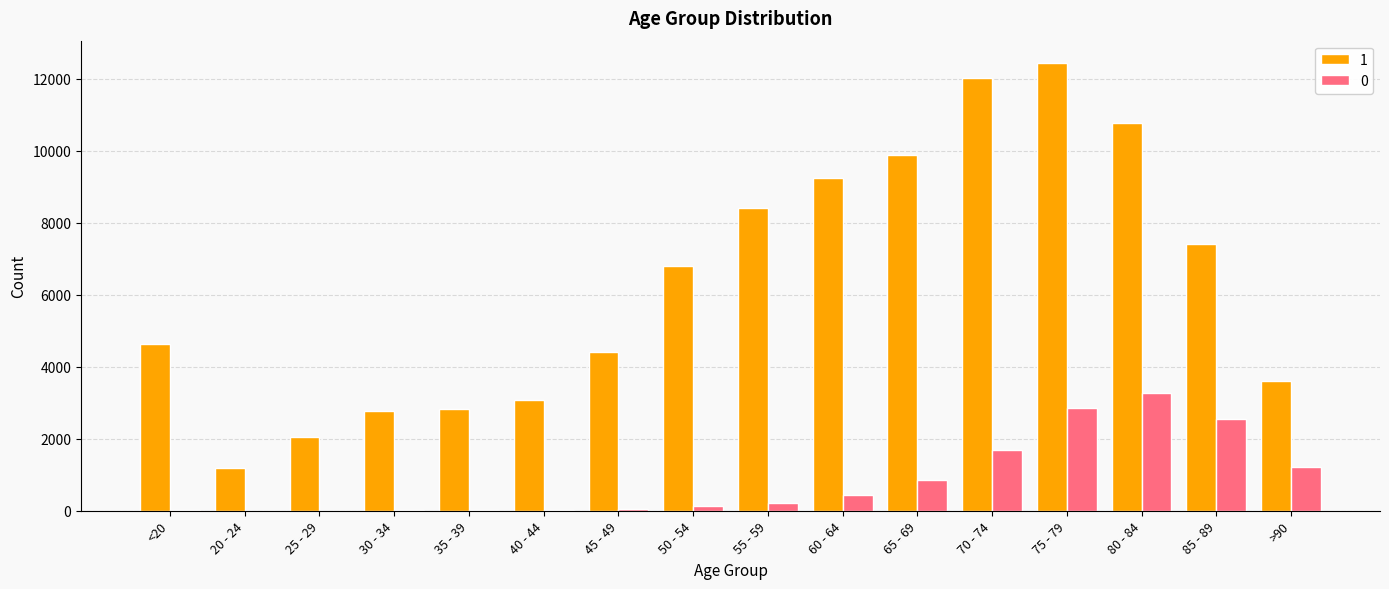

What is the greatest value displayed?

12434